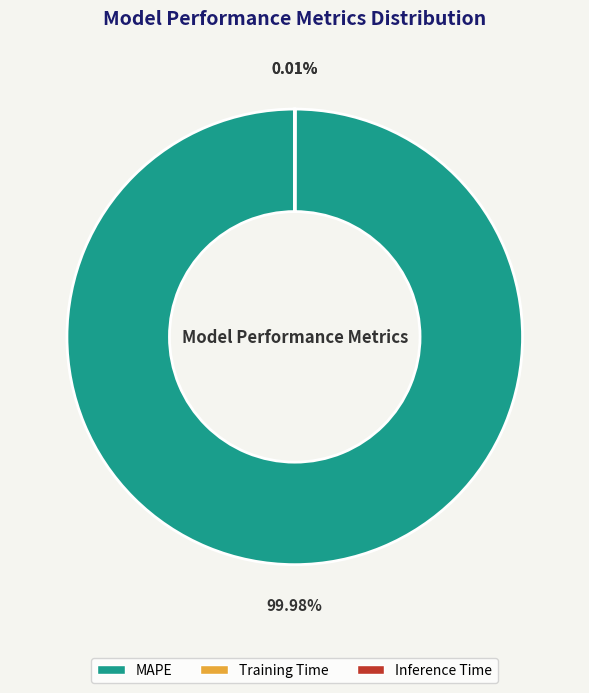

Which slice is the largest?

MAPE